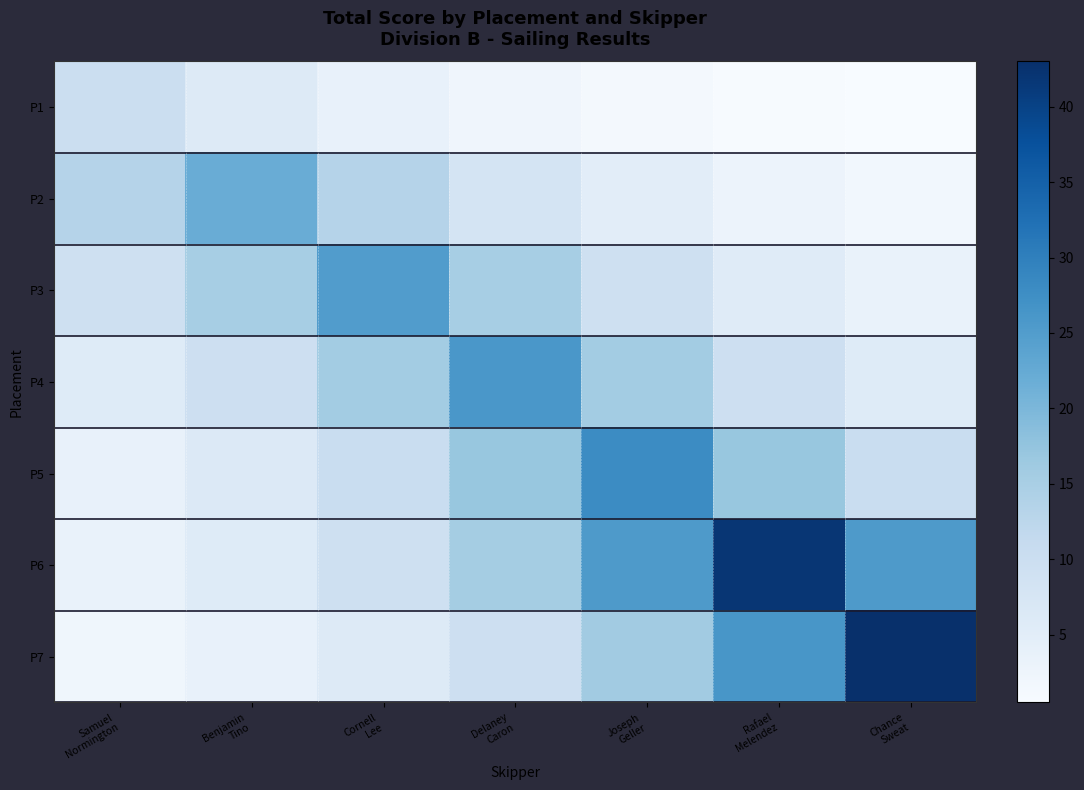

Reading right to left, extract all data points from this chart.

P1: Chance
Sweat=0.5	Rafael
Melendez=0.8	Joseph
Geller=1.4	Delaney
Caron=2.2	Cornell
Lee=3.7	Benjamin
Tino=6.1	Samuel
Normington=10.0
P2: Chance
Sweat=1.8	Rafael
Melendez=3.0	Joseph
Geller=4.9	Delaney
Caron=8.1	Cornell
Lee=13.3	Benjamin
Tino=22.0	Samuel
Normington=13.3
P3: Chance
Sweat=3.4	Rafael
Melendez=5.6	Joseph
Geller=9.2	Delaney
Caron=15.2	Cornell
Lee=25.0	Benjamin
Tino=15.2	Samuel
Normington=9.2
P4: Chance
Sweat=5.8	Rafael
Melendez=9.6	Joseph
Geller=15.8	Delaney
Caron=26.0	Cornell
Lee=15.8	Benjamin
Tino=9.6	Samuel
Normington=5.8
P5: Chance
Sweat=10.3	Rafael
Melendez=17.0	Joseph
Geller=28.0	Delaney
Caron=17.0	Cornell
Lee=10.3	Benjamin
Tino=6.2	Samuel
Normington=3.8
P6: Chance
Sweat=25.5	Rafael
Melendez=42.0	Joseph
Geller=25.5	Delaney
Caron=15.5	Cornell
Lee=9.4	Benjamin
Tino=5.7	Samuel
Normington=3.4
P7: Chance
Sweat=43.0	Rafael
Melendez=26.1	Joseph
Geller=15.8	Delaney
Caron=9.6	Cornell
Lee=5.8	Benjamin
Tino=3.5	Samuel
Normington=2.1